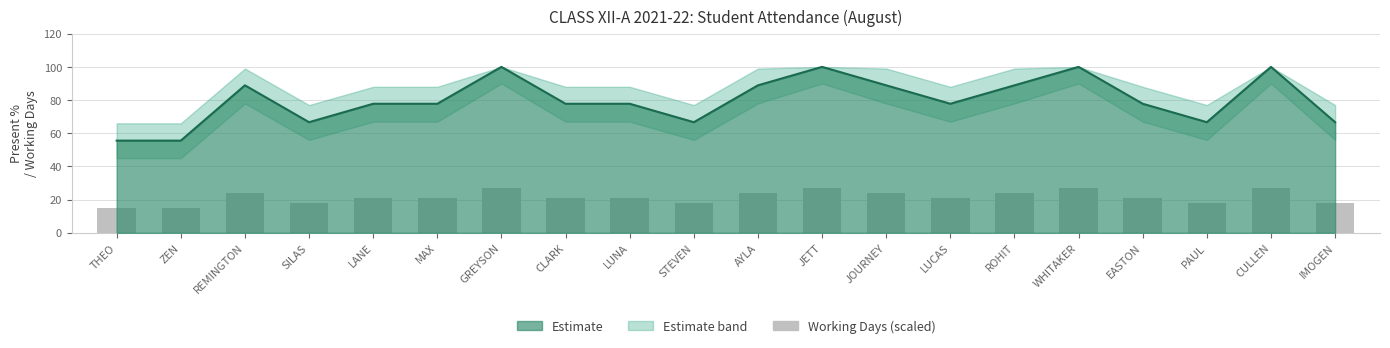

Is it true that the value at ROHIT is 38?

False